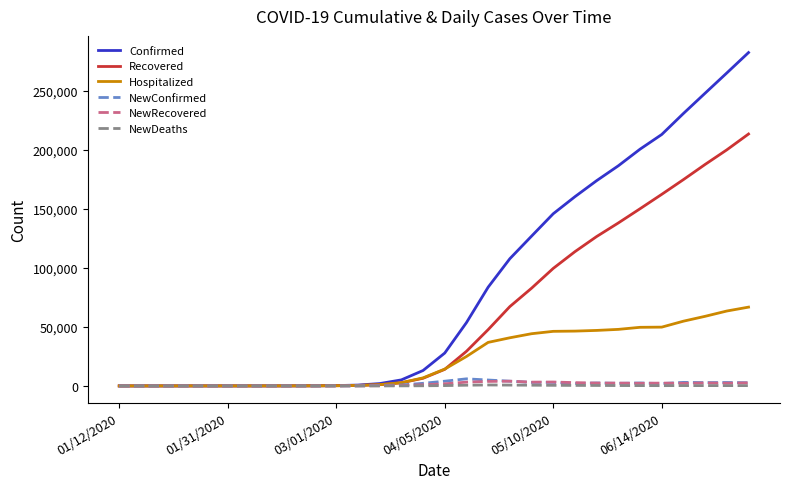

What is the highest value of the NewRecovered series?

4000